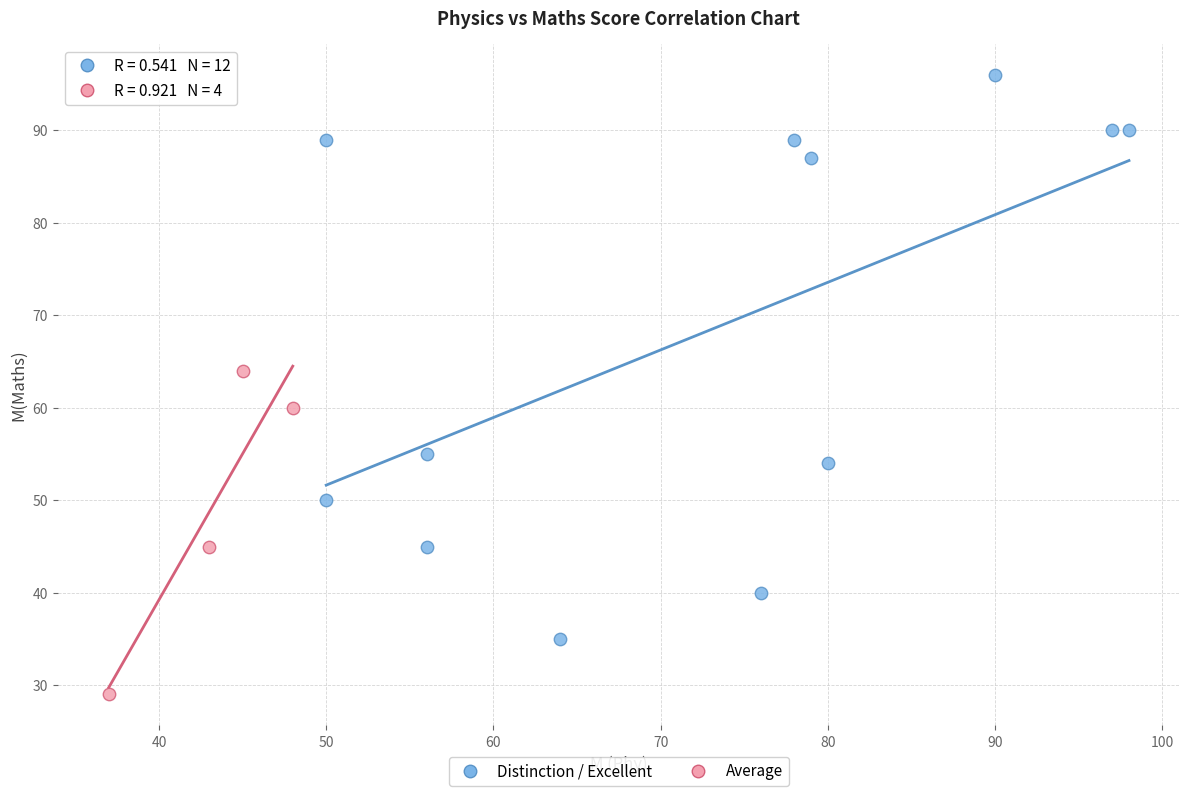

Which series has the widest spread of Y values?

Distinction / Excellent